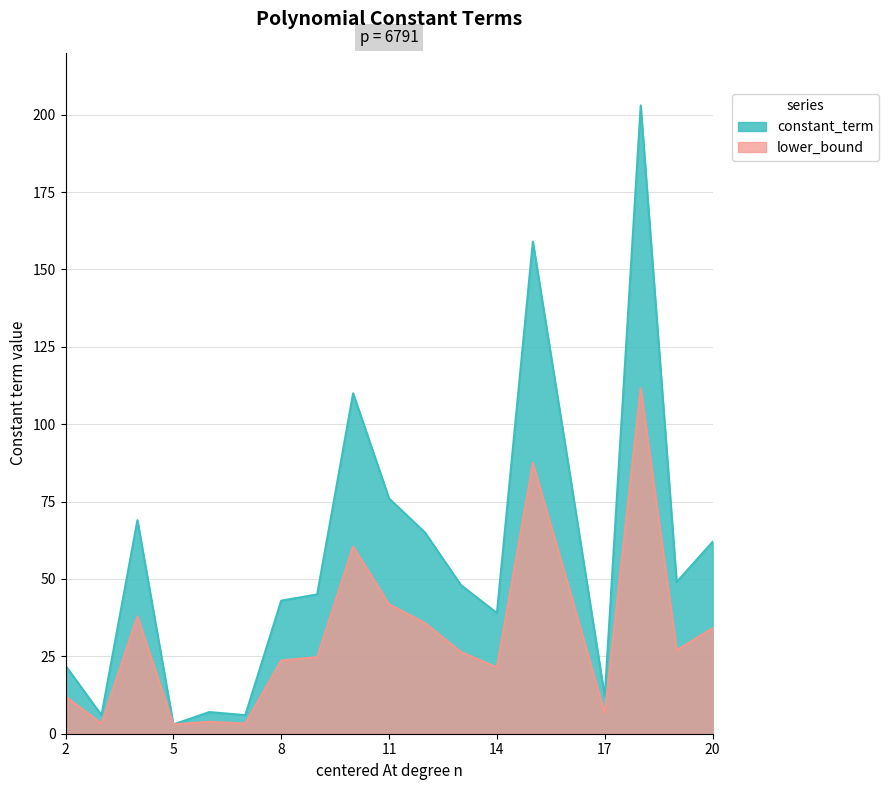

List the series in order of their overall mean, lowest first.

lower_bound, constant_term